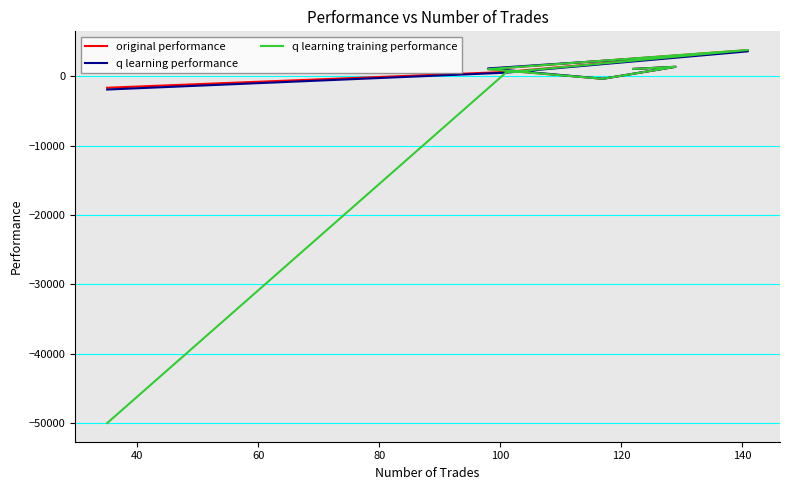

At 20, list the series in order from smallest to largest.

original performance, q learning performance, q learning training performance